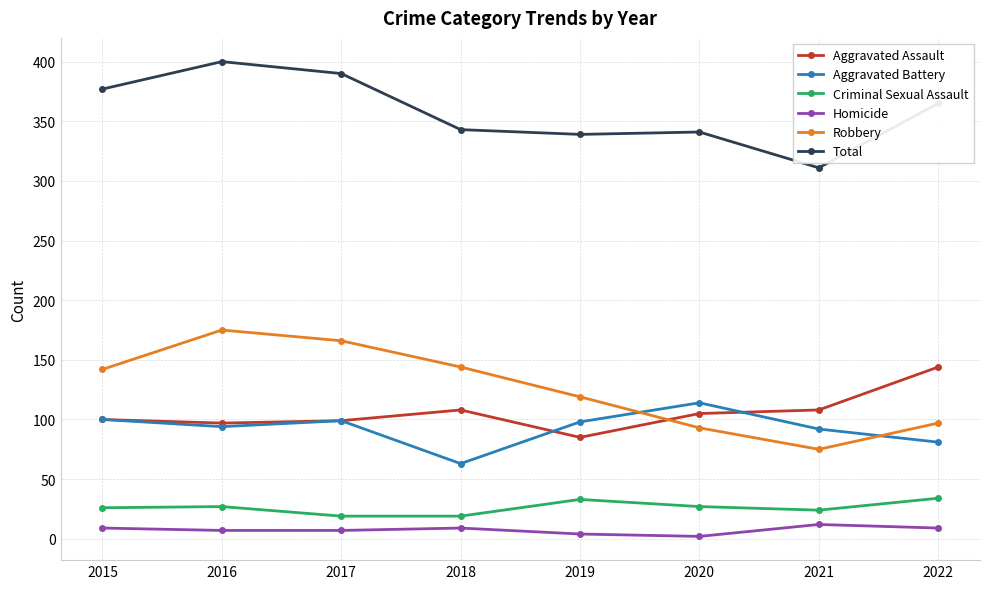

True or false: Aggravated Assault and Homicide cross at least once.

False